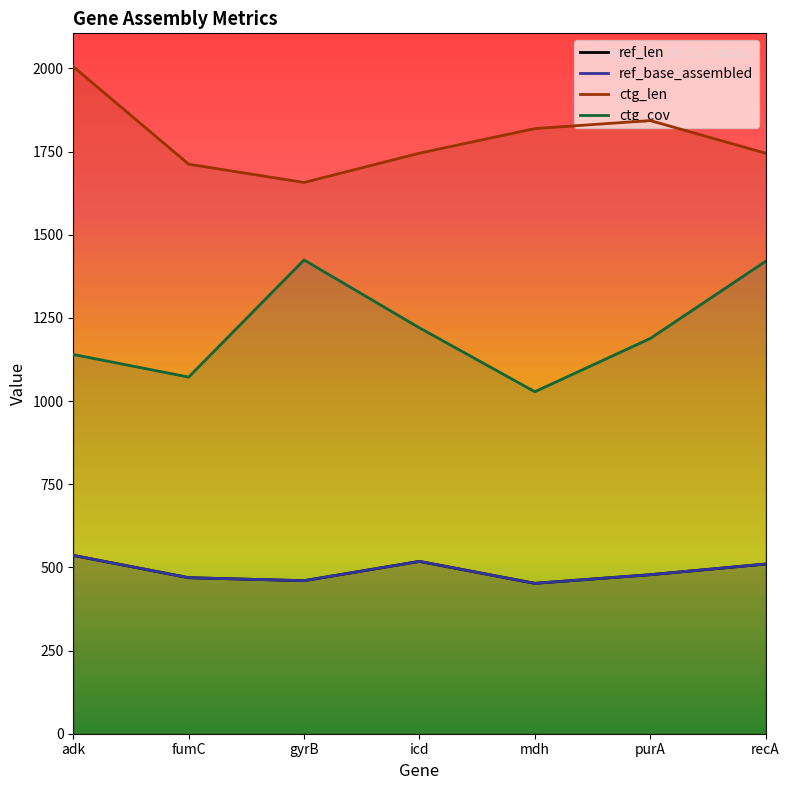

True or false: ctg_cov and ctg_len cross at least once.

False